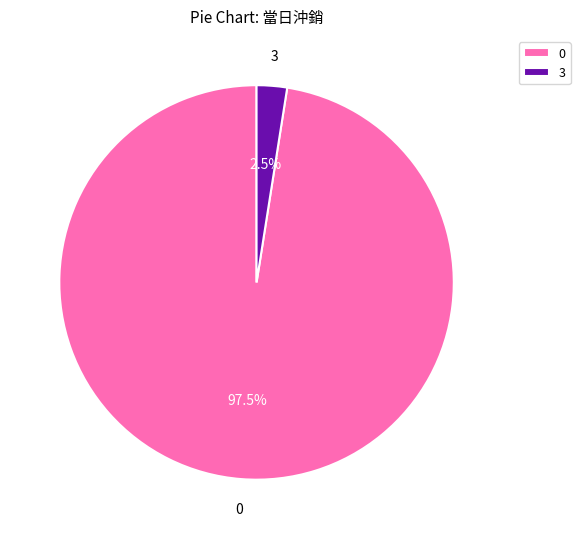

Is it true that 0 is 1% of the pie?

False